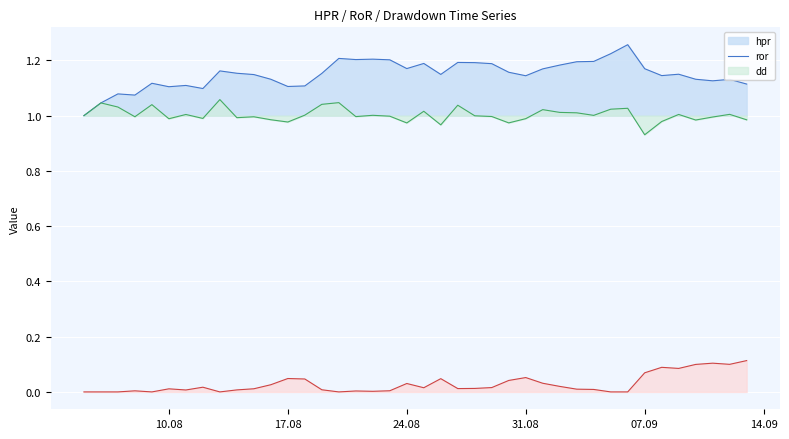

Does the chart display data point markers on the line(s)?

No